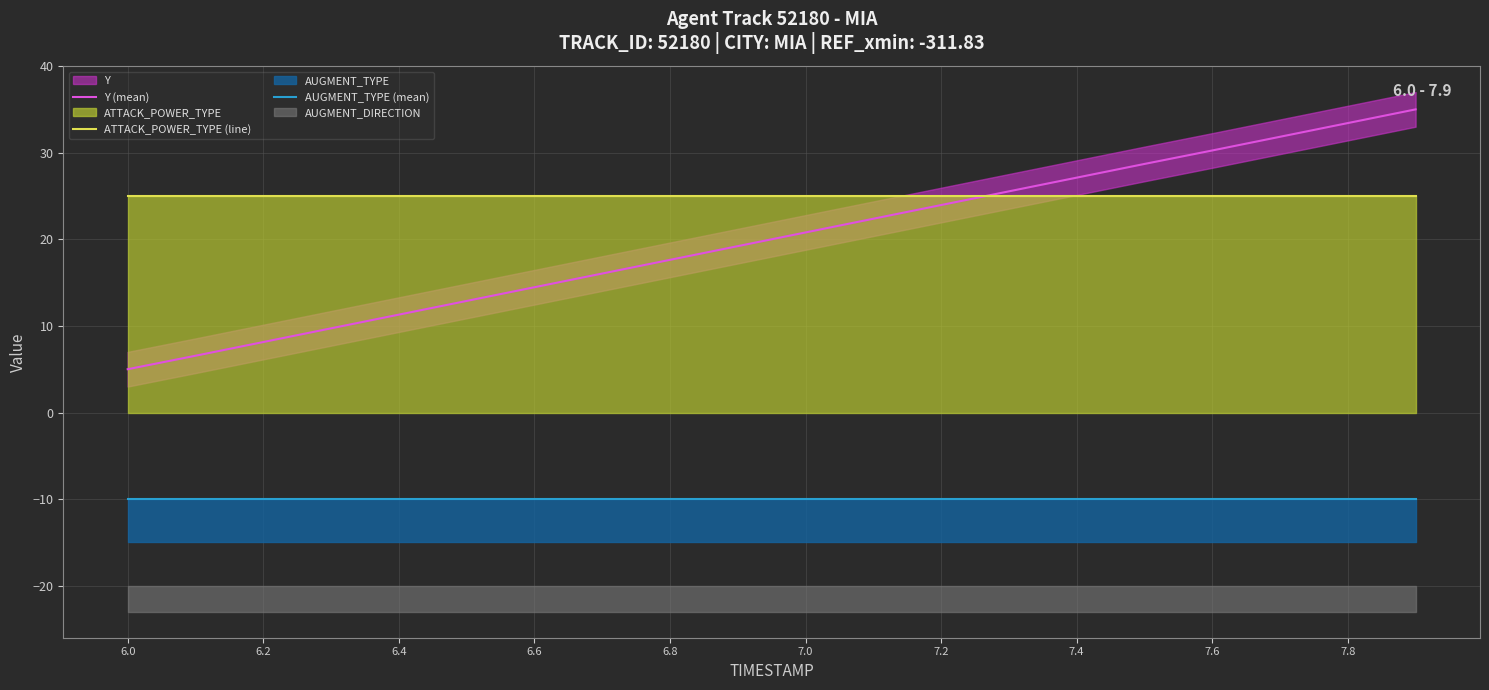

What is the sum of the ATTACK_POWER_TYPE (line) values at 12 and 7.8?

50.0